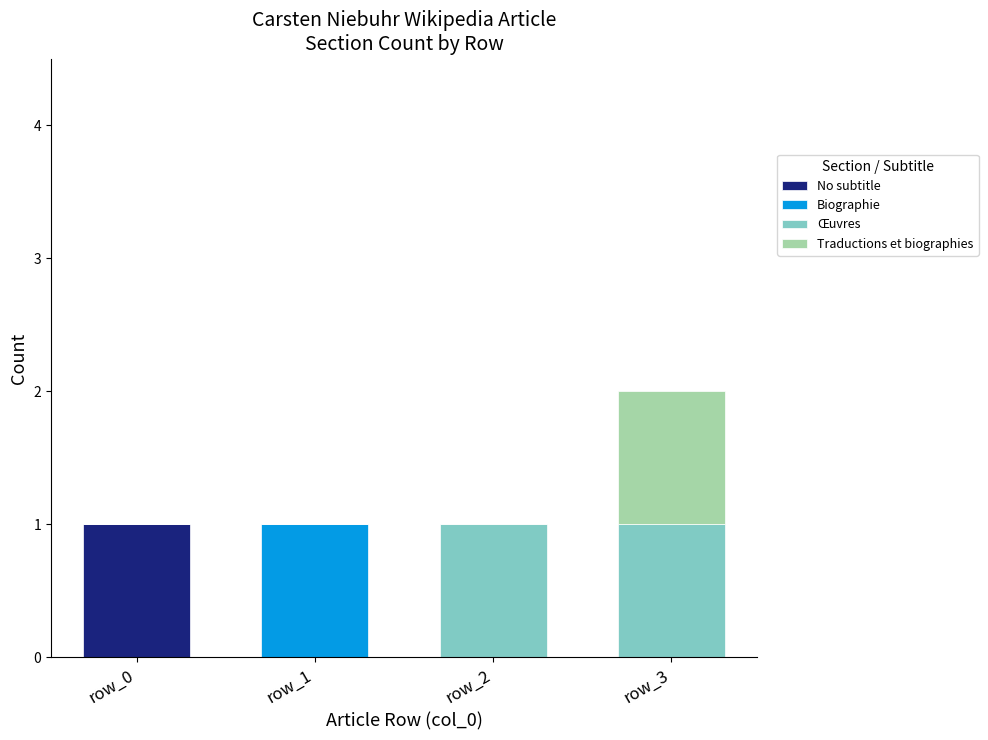

At which category is the sum across all series the highest?

row_3